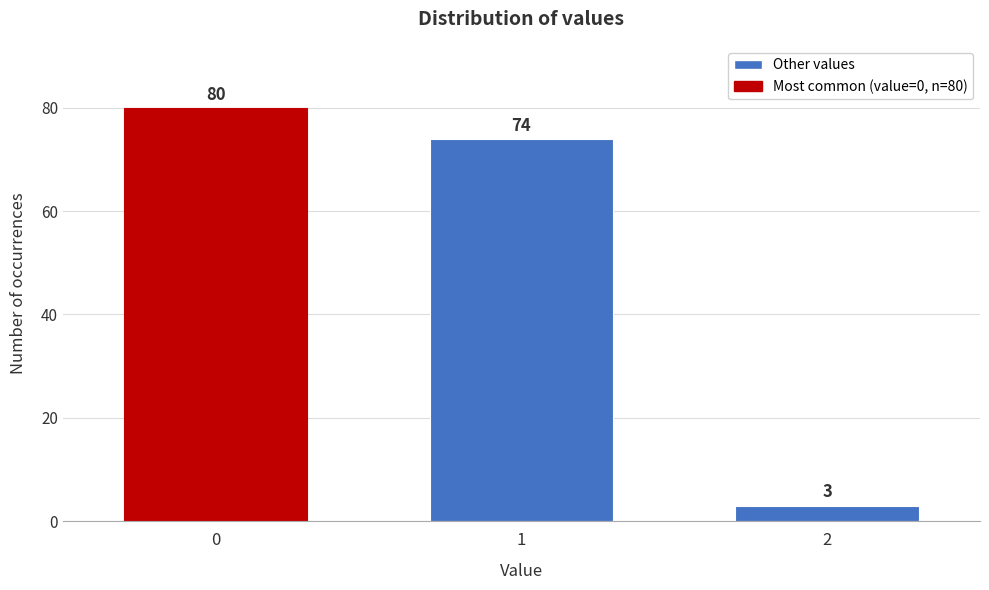

Reading left to right, transcribe all the data shown in this chart.

0=80	1=74	2=3